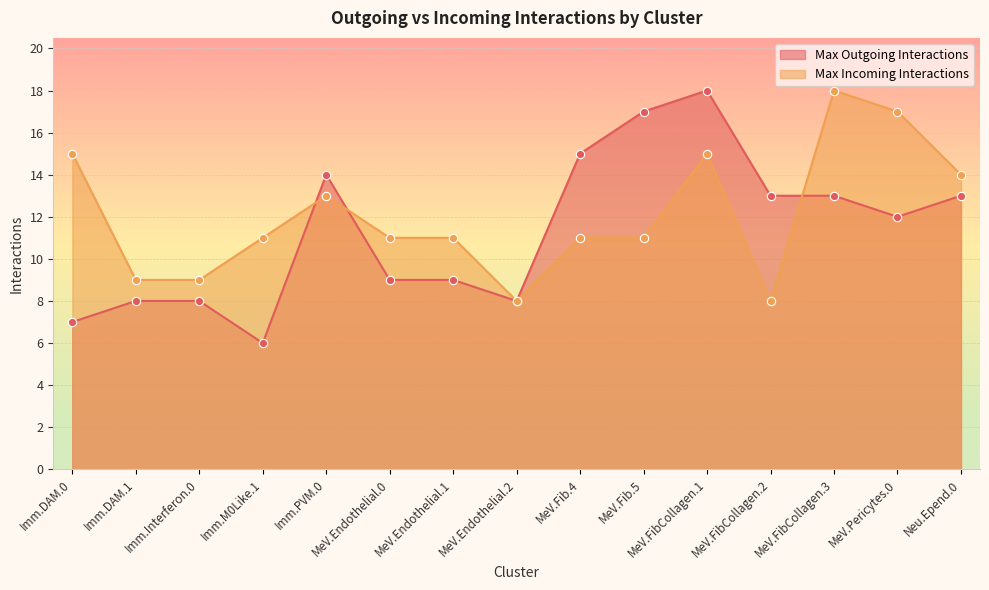

Is the value of Max Incoming Interactions at Imm.DAM.1 greater than the value of Max Outgoing Interactions at MeV.Pericytes.0?

No